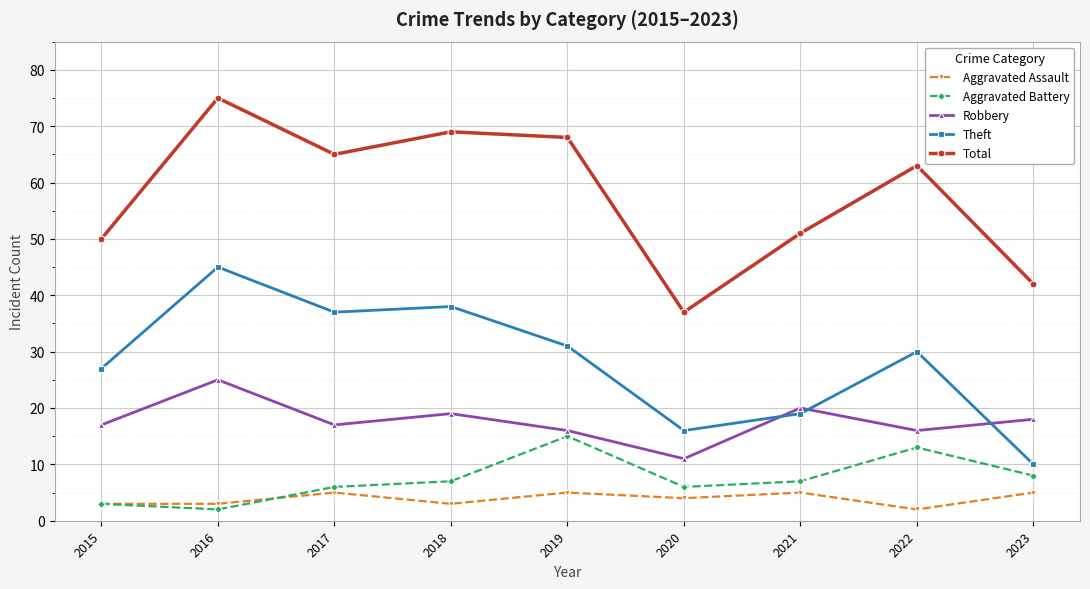

What is the value of the Aggravated Battery point at the 5th from the left?

15